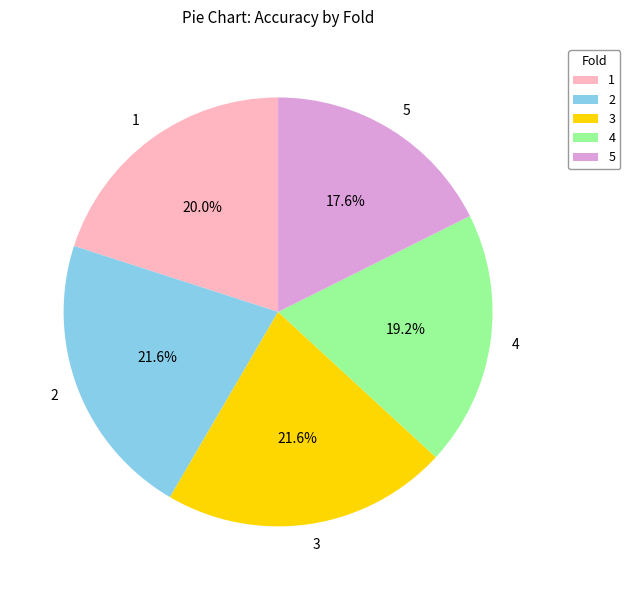

Count the number of slices in the pie.

5